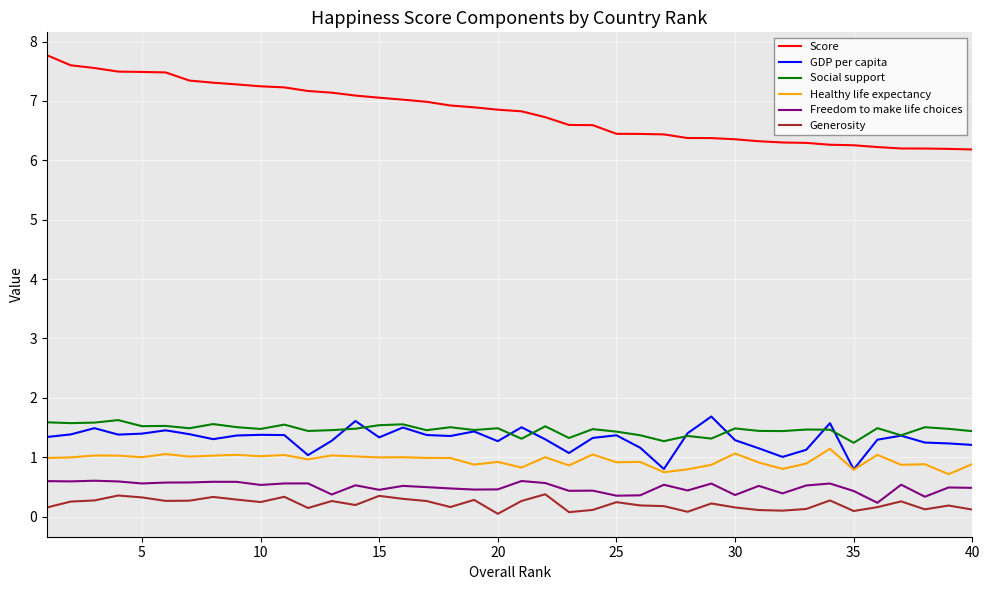

What is the maximum value shown in the chart?

7.8